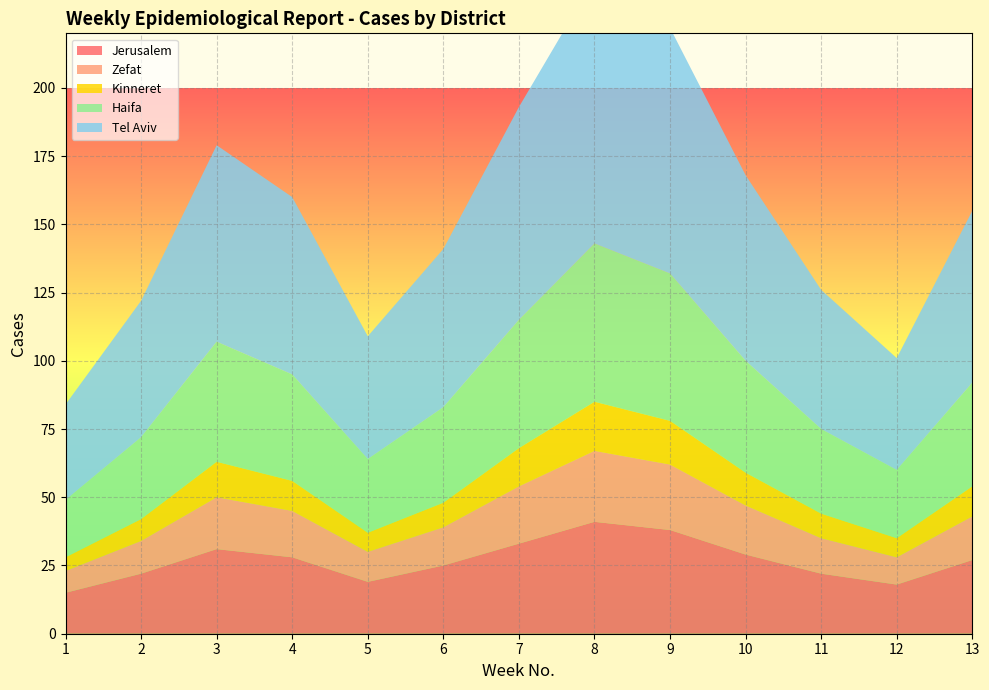

Reading left to right, extract all data points from this chart.

Jerusalem: 1=15	2=22	3=31	4=28	5=19	6=25	7=33	8=41	9=38	10=29	11=22	12=18	13=27
Zefat: 1=8	2=12	3=19	4=17	5=11	6=14	7=21	8=26	9=24	10=18	11=13	12=10	13=16
Kinneret: 1=5	2=8	3=13	4=11	5=7	6=9	7=14	8=18	9=16	10=12	11=9	12=7	13=11
Haifa: 1=21	2=30	3=44	4=39	5=27	6=35	7=47	8=58	9=54	10=41	11=31	12=25	13=38
Tel Aviv: 1=35	2=50	3=72	4=65	5=45	6=58	7=78	8=97	9=90	10=68	11=51	12=41	13=63